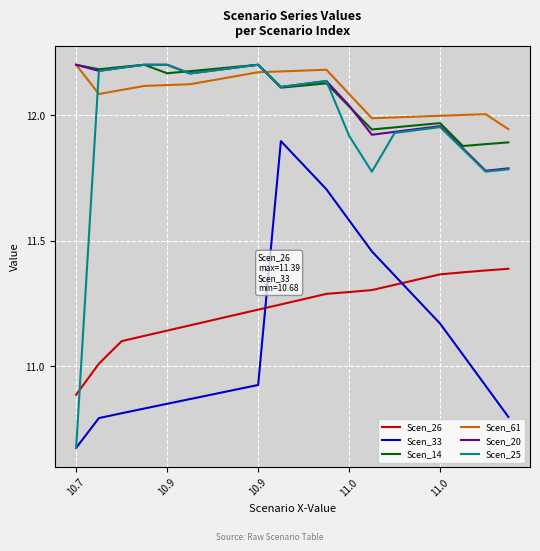

Which series has the widest spread of values?

Scen_25